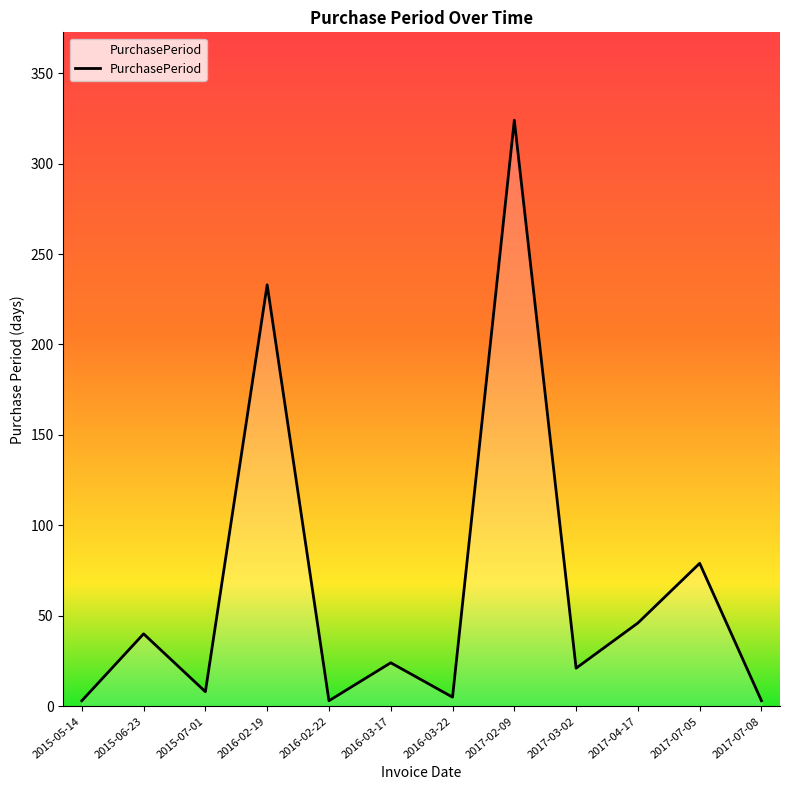

Does the chart have visible grid lines?

No